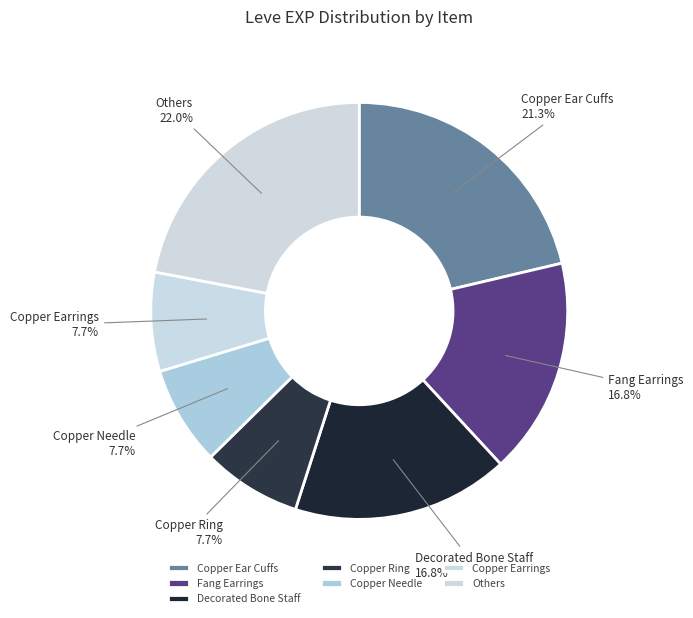

How much of the chart is everything except Decorated Bone Staff?

83.2%